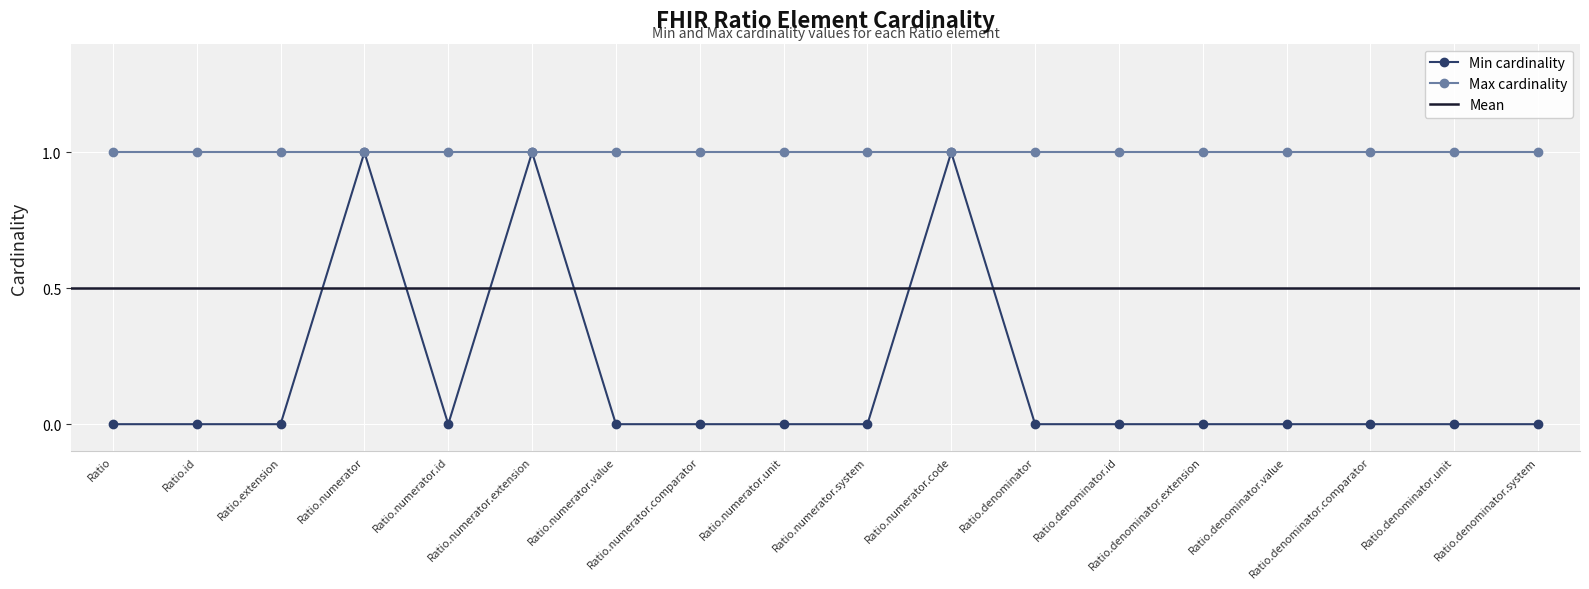

What is the label of the 5th point from the right?

Ratio.denominator.extension